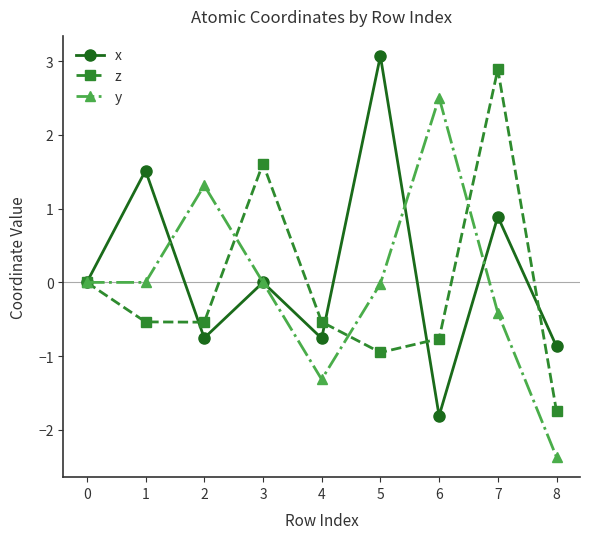

Count the number of categories in the chart.

9